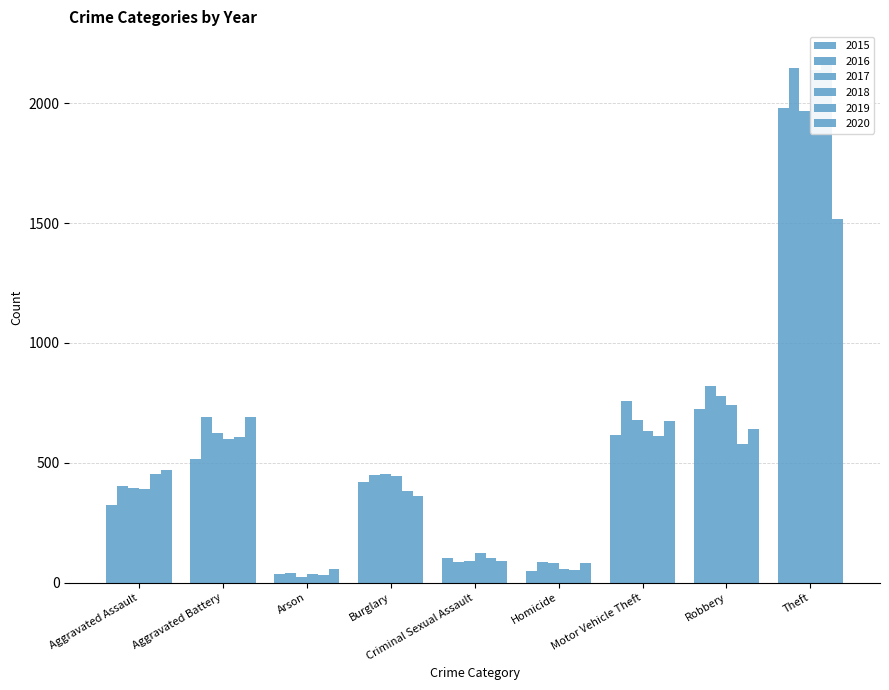

What is the spread (max minus min) of values at Motor Vehicle Theft?

145